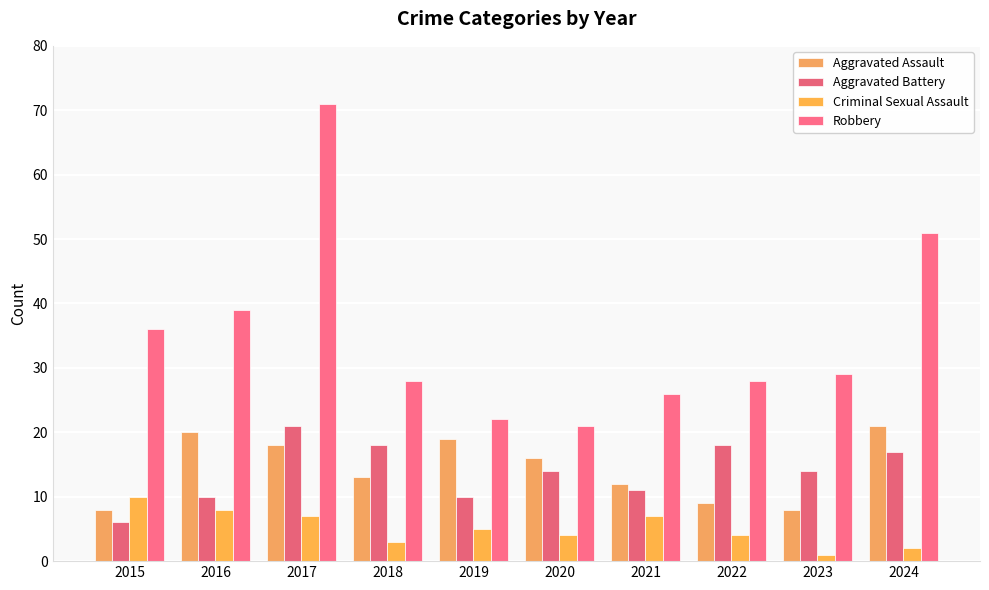

What is the difference between the maximum and minimum values in the Aggravated Assault series?

13